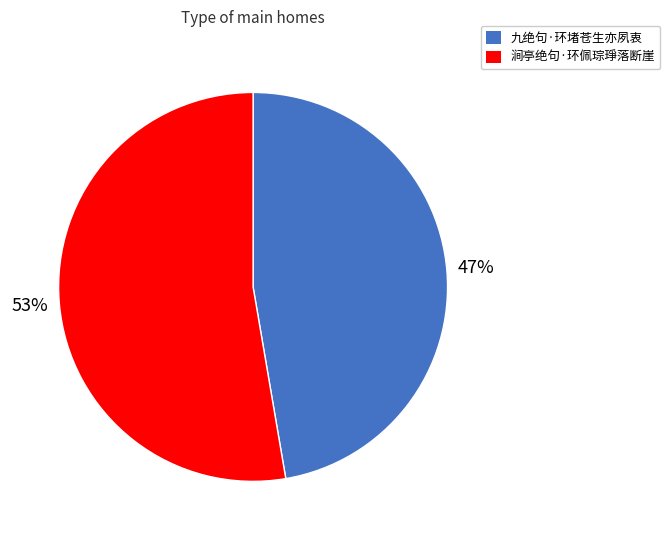

Which category accounts for the majority?

涧亭绝句·环佩琮琤落断崖